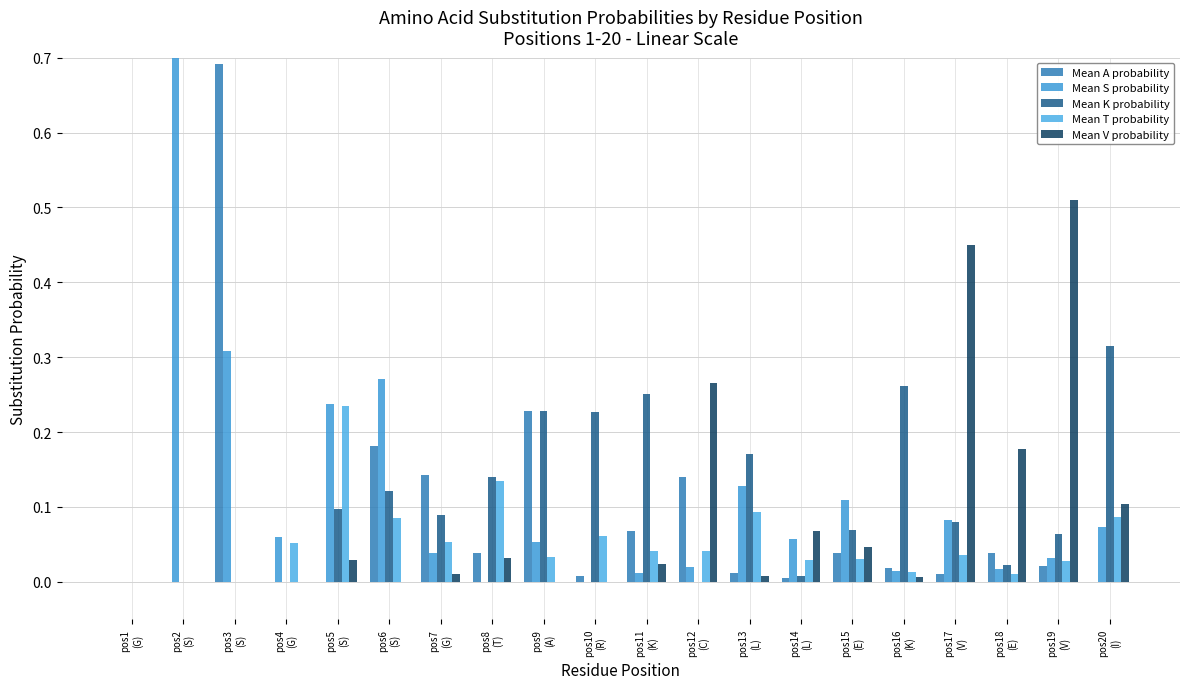

How many distinct data groups are displayed?

5